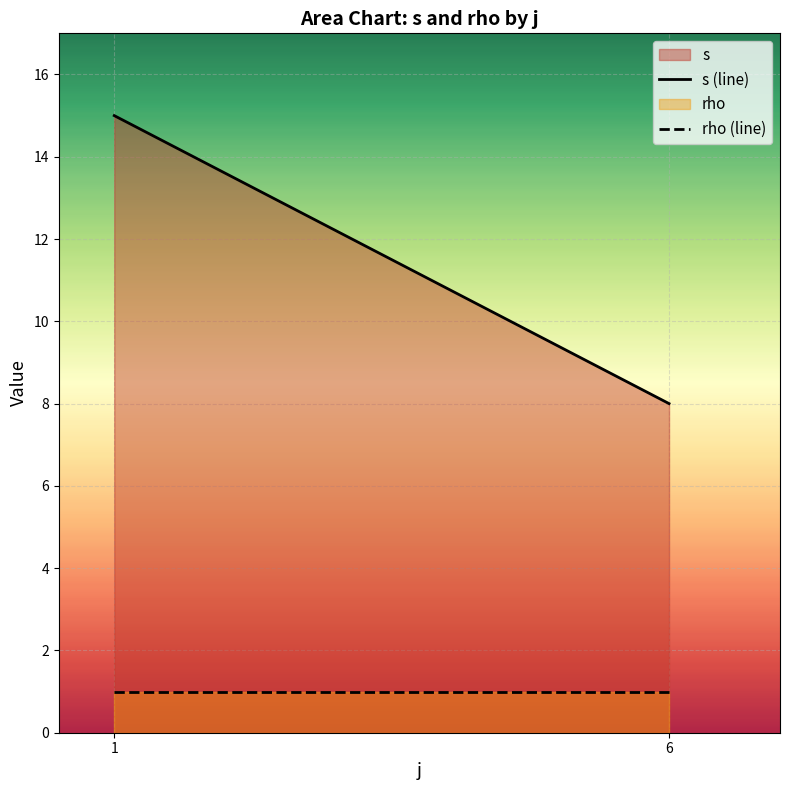

At which category is the sum across all series the highest?

1